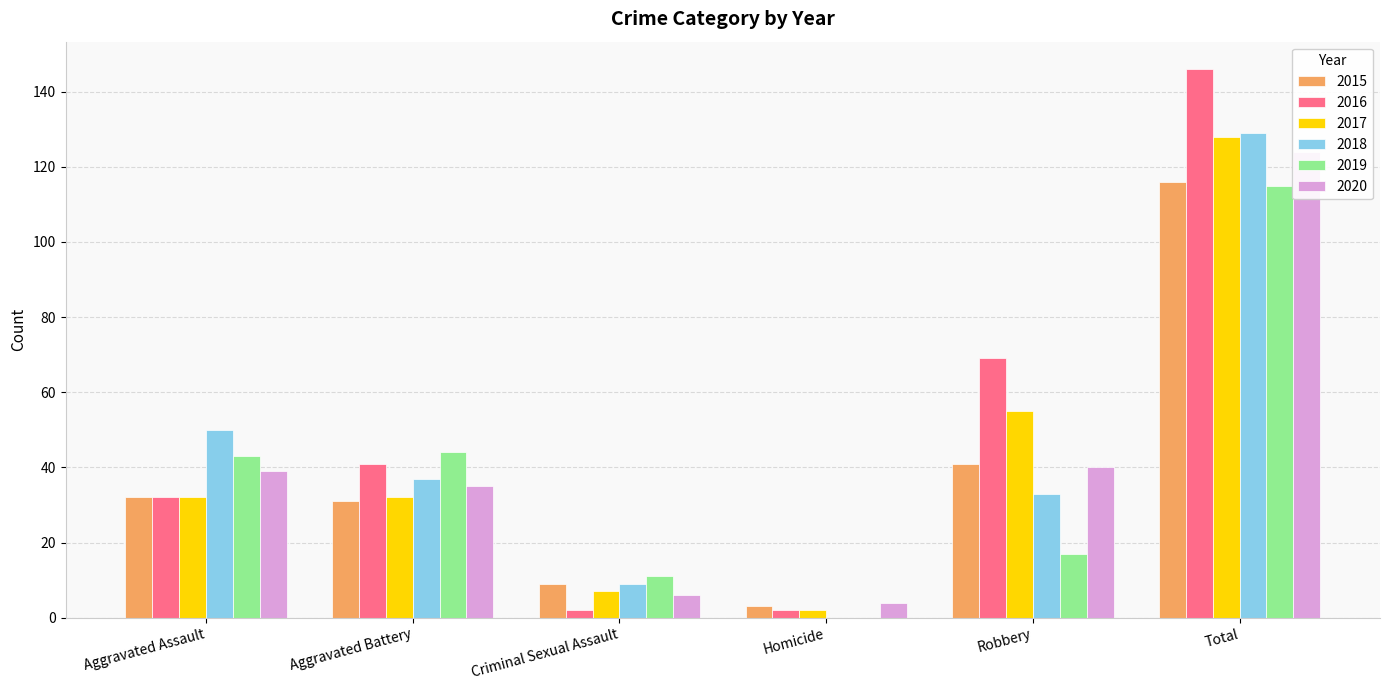

Rank the series at Aggravated Assault from lowest to highest value.

2015, 2016, 2017, 2020, 2019, 2018